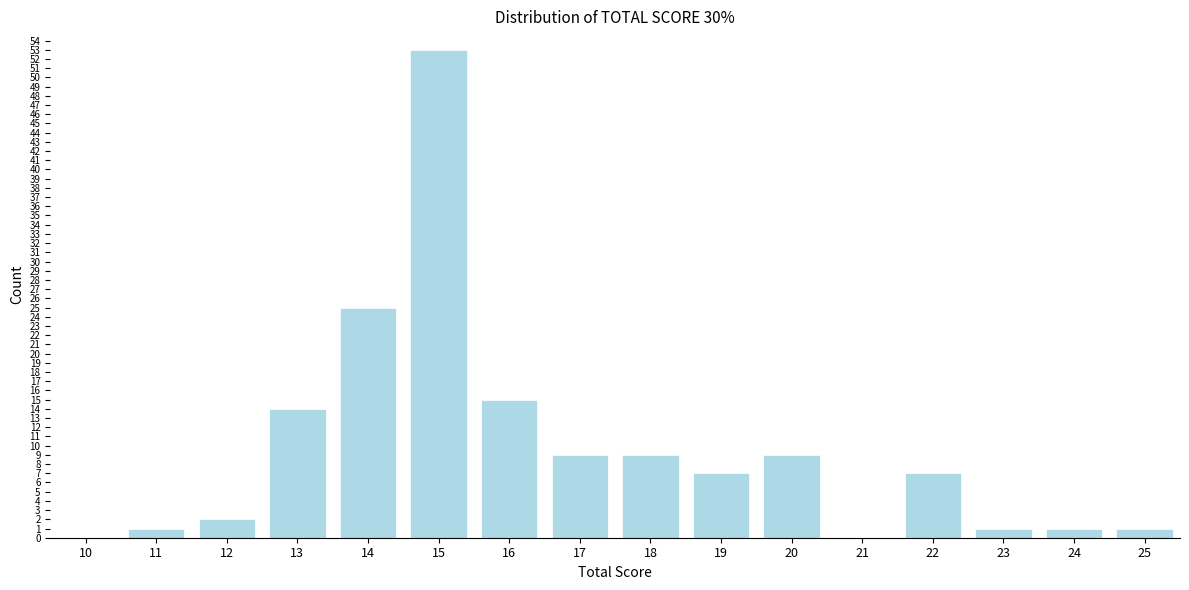

Reading left to right, list all the values displayed in this chart.

10=0	11=1	12=2	13=14	14=25	15=53	16=15	17=9	18=9	19=7	20=9	21=0	22=7	23=1	24=1	25=1